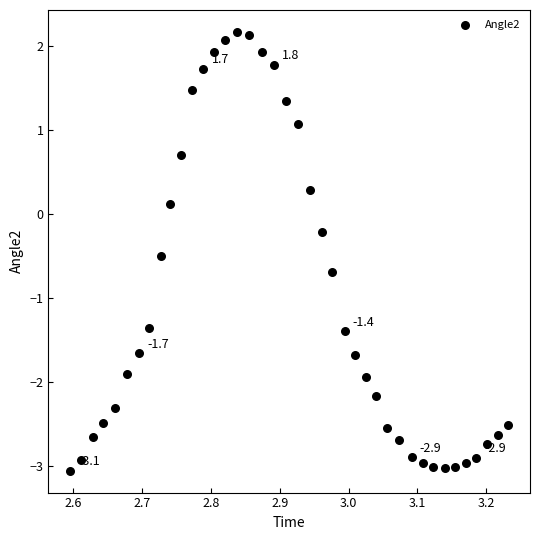

What is the range of Y values (max minus min)?

5.2